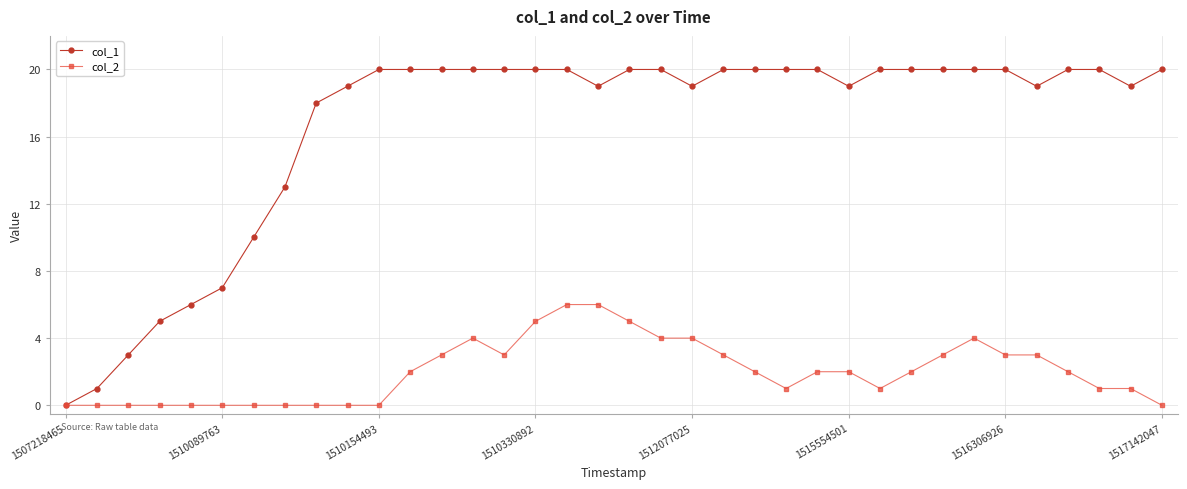

Reading left to right, transcribe all the data shown in this chart.

col_1: 0	1	3	5	6	7	10	13	18	19	20	20	20	20	20	20	20	19	20	20	19	20	20	20	20	19	20	20	20	20	20	19	20	20	19	20
col_2: 0	0	0	0	0	0	0	0	0	0	0	2	3	4	3	5	6	6	5	4	4	3	2	1	2	2	1	2	3	4	3	3	2	1	1	0